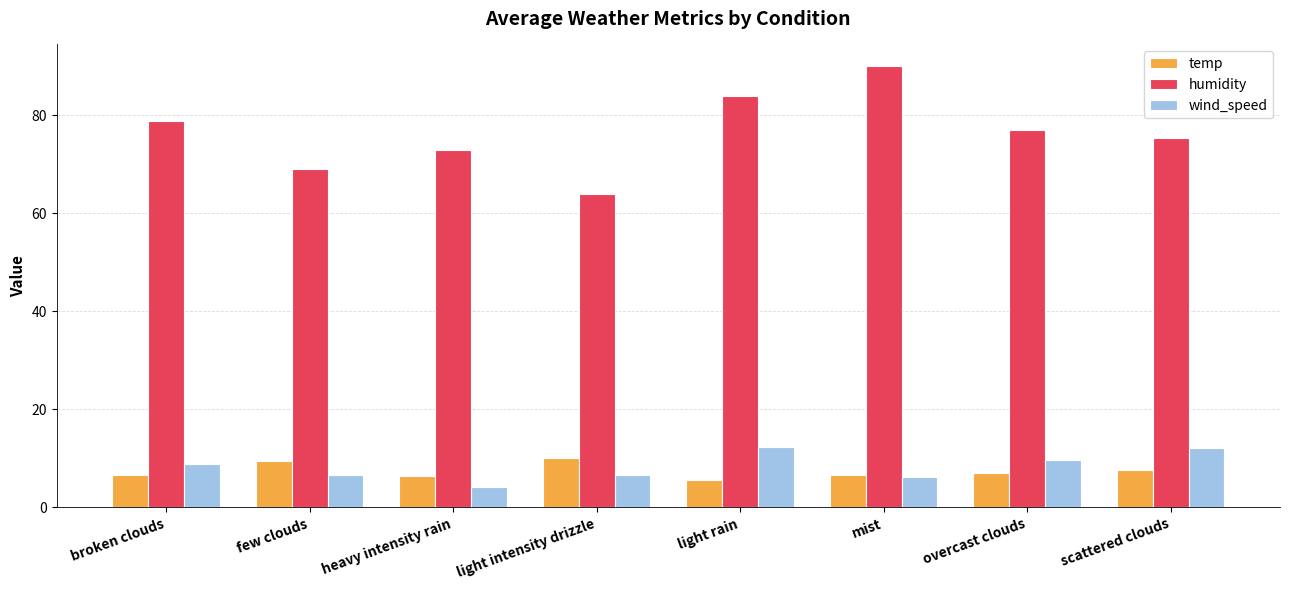

Rank the series by their maximum value, from highest to lowest.

humidity, wind_speed, temp